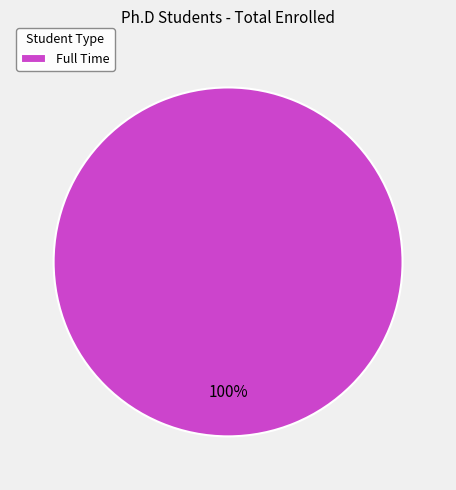

Which category accounts for the majority?

Full Time